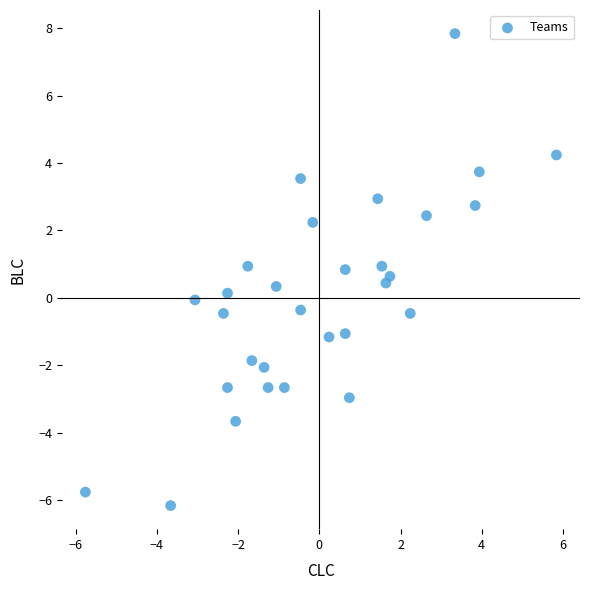

What is the range of Y values (max minus min)?

14.0